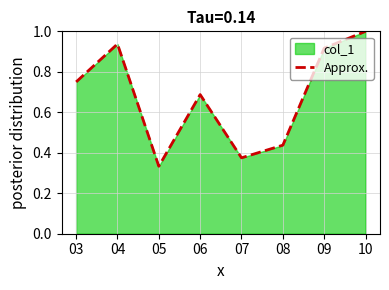

Rank the categories by value from lowest to highest.

05, 07, 08, 06, 03, 09, 04, 10